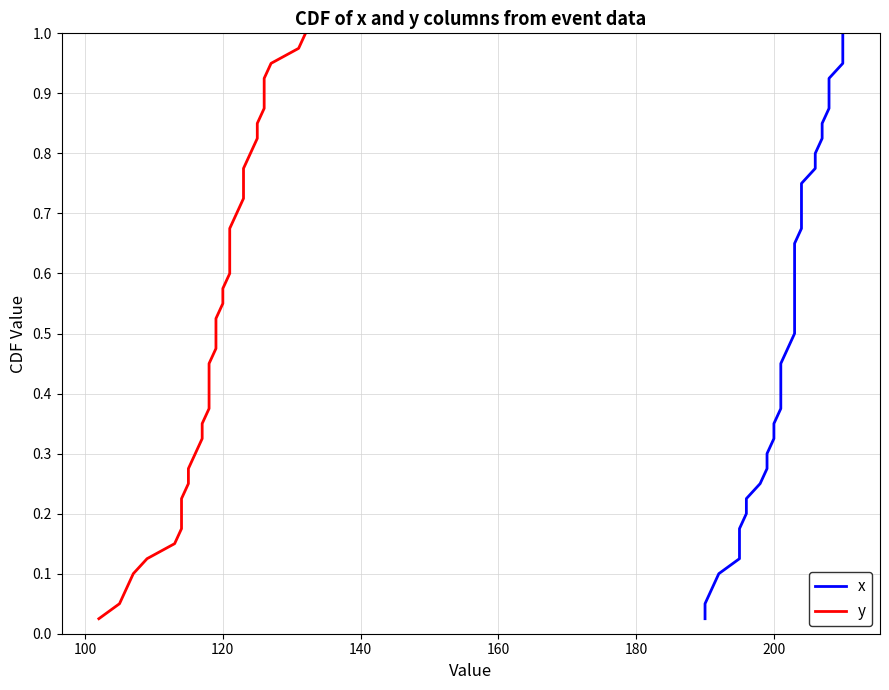

Is it true that x equals 0.1 at 220?

False